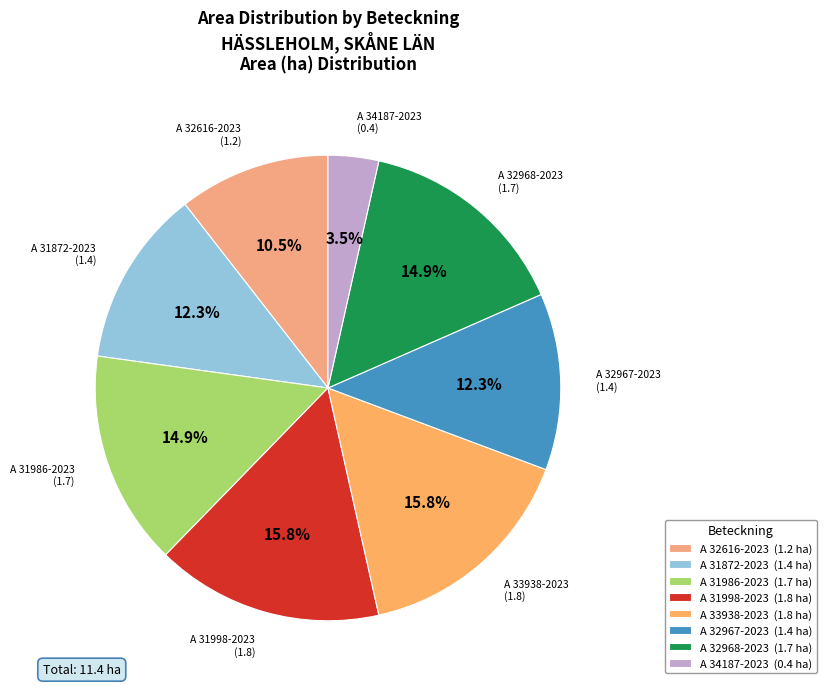

What is the ratio of the value at A 34187-2023 to the value at A 31872-2023?

0.3